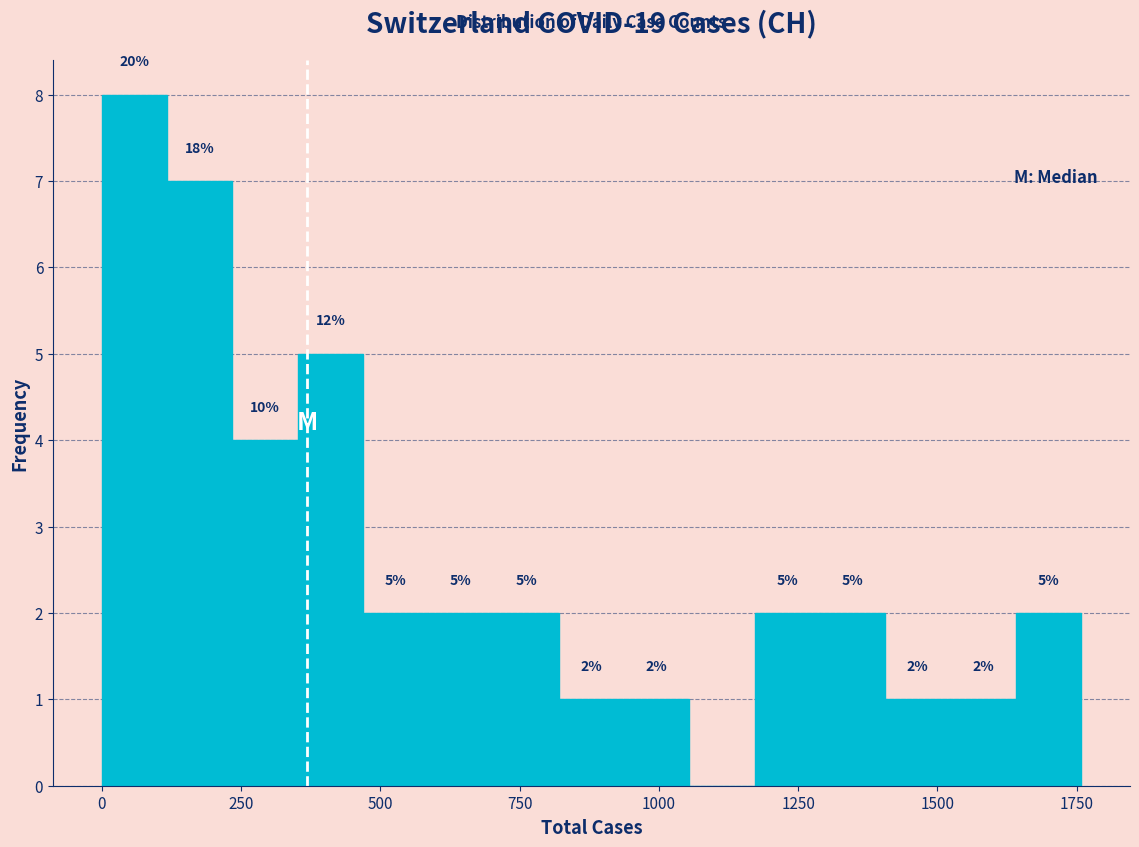

Read against the x-axis, roughly where is the centre of the tallest bar?

50